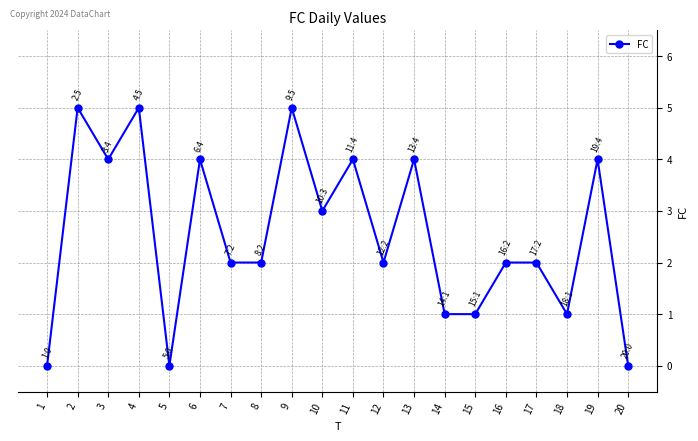

Reading right to left, extract all data points from this chart.

20=0	19=4	18=1	17=2	16=2	15=1	14=1	13=4	12=2	11=4	10=3	9=5	8=2	7=2	6=4	5=0	4=5	3=4	2=5	1=0